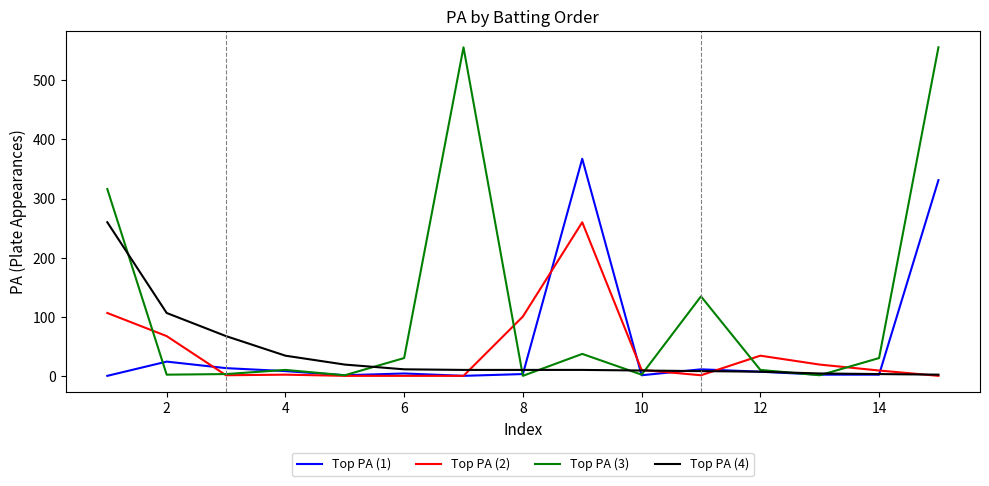

Which series has the largest total across all categories?

Top PA (3)